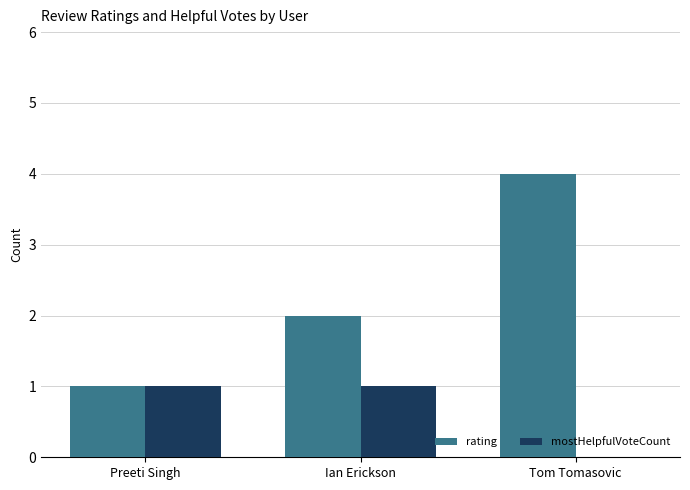

Between Preeti Singh and Tom Tomasovic, which series saw the biggest shift?

rating